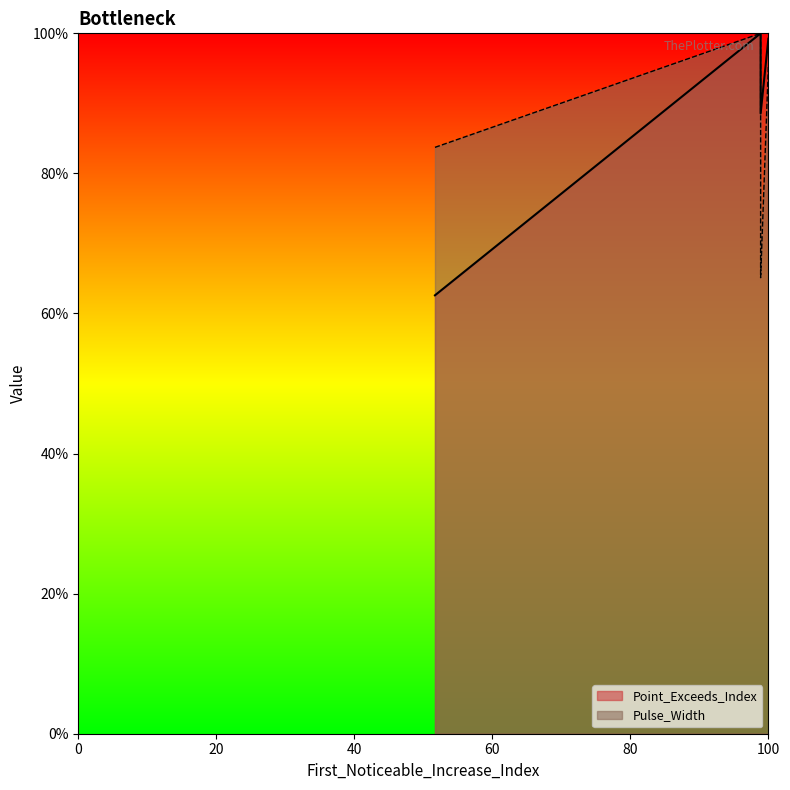

True or false: Point_Exceeds_Index has a value of 132.0 at signal segment 2.

False